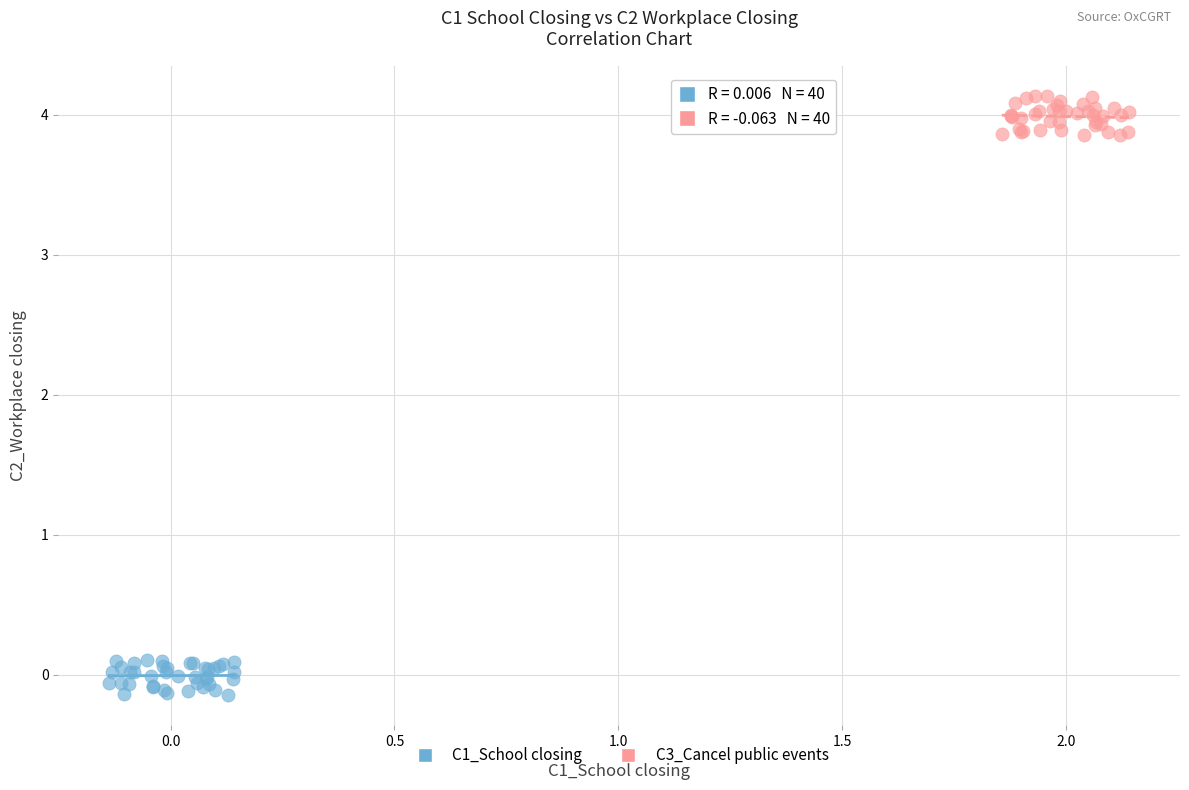

Which series contains the highest Y value?

C3_Cancel public events